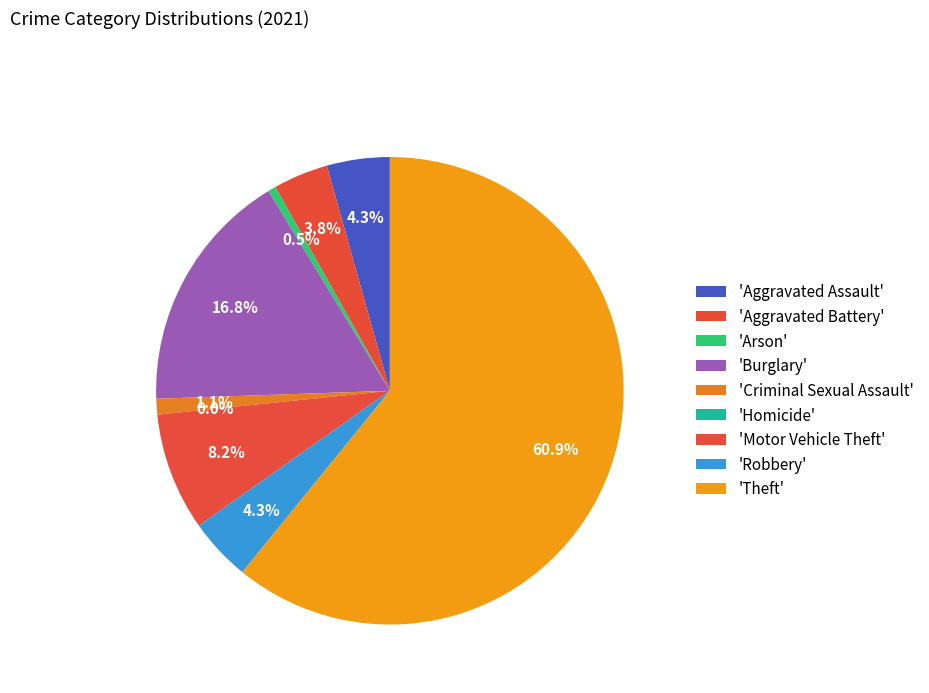

Does Theft represent more than half of the total?

Yes